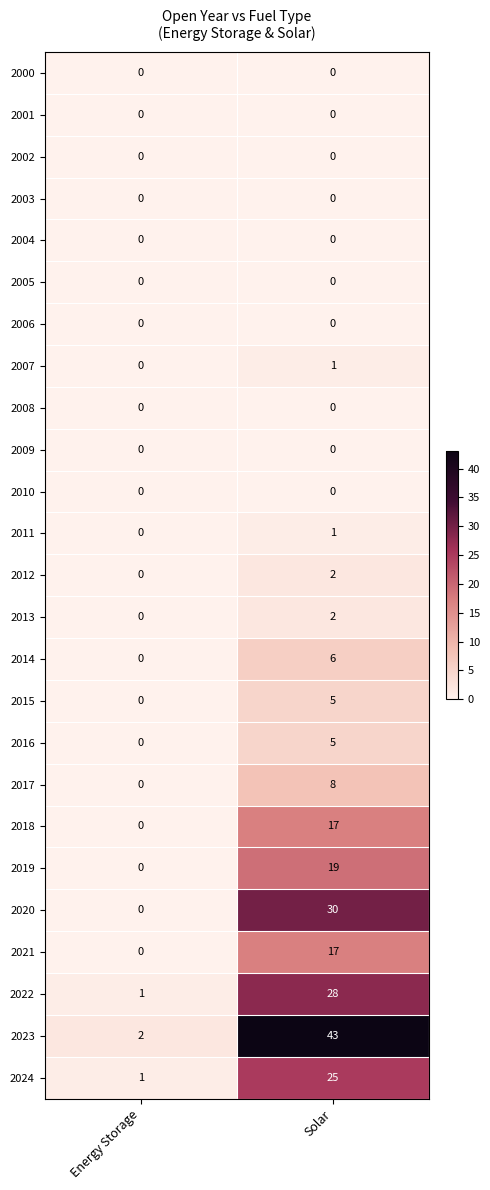

What is the difference between the maximum and minimum values in the 2015 series?

5